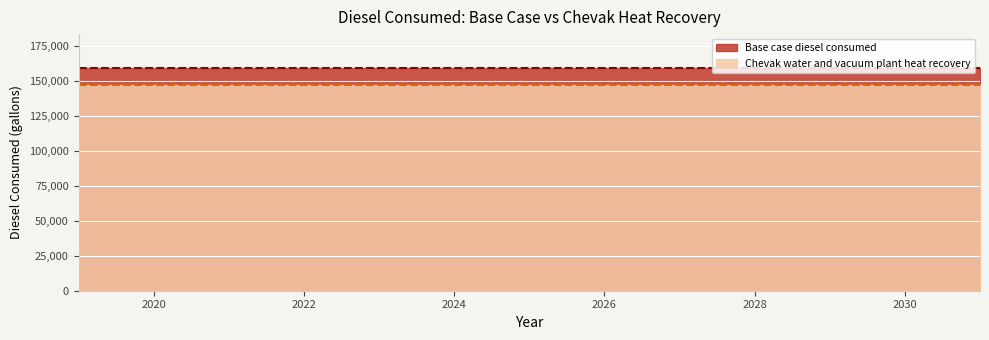

Is it true that Chevak water and vacuum plant heat recovery equals 93959.9 at 2022?

False